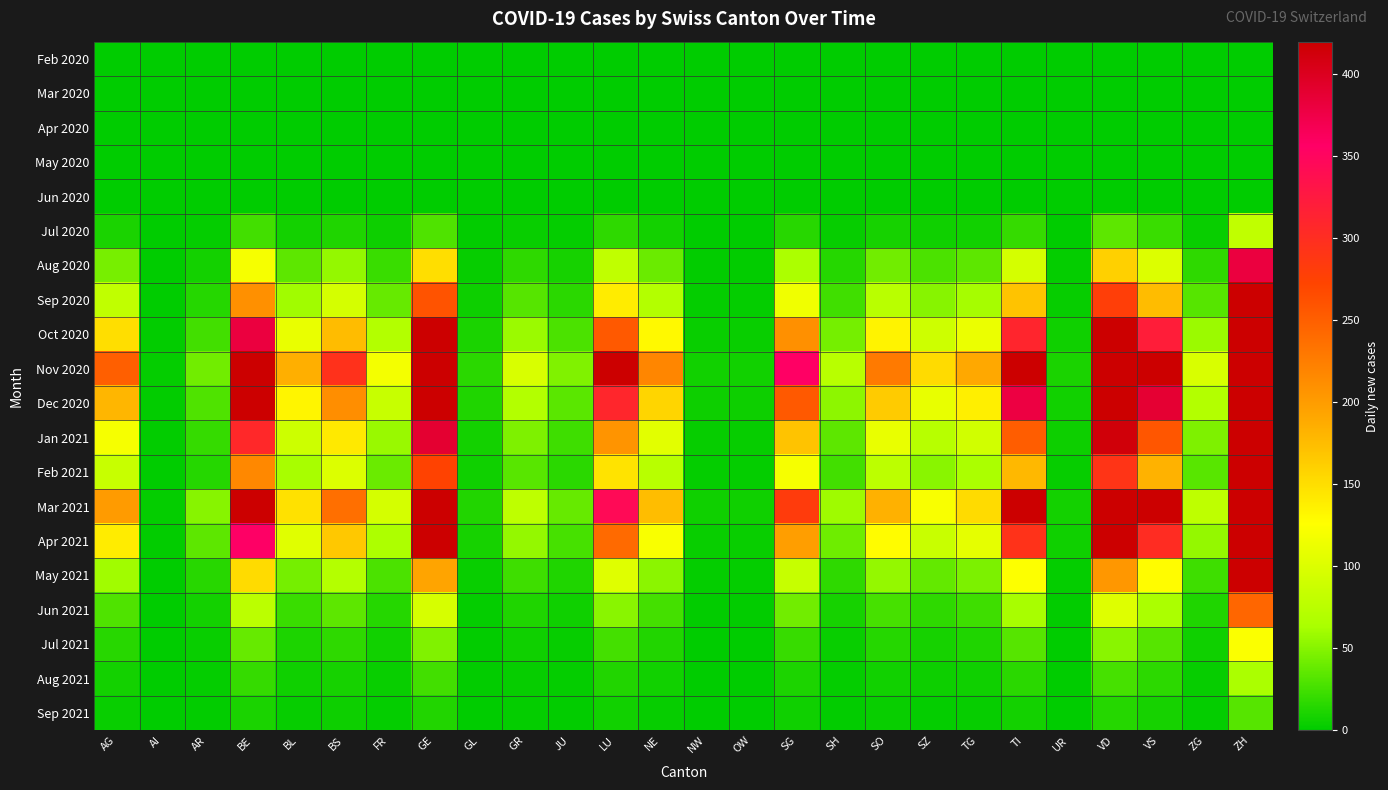

Between JU and AI, which is larger?

JU